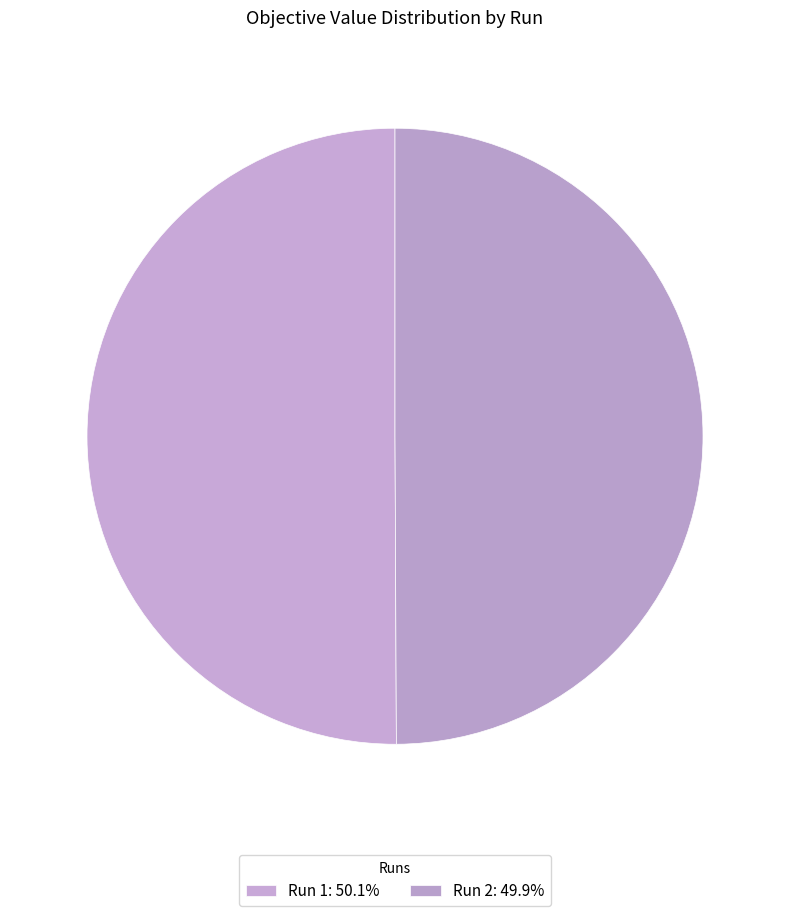

How many segments does this pie chart have?

2